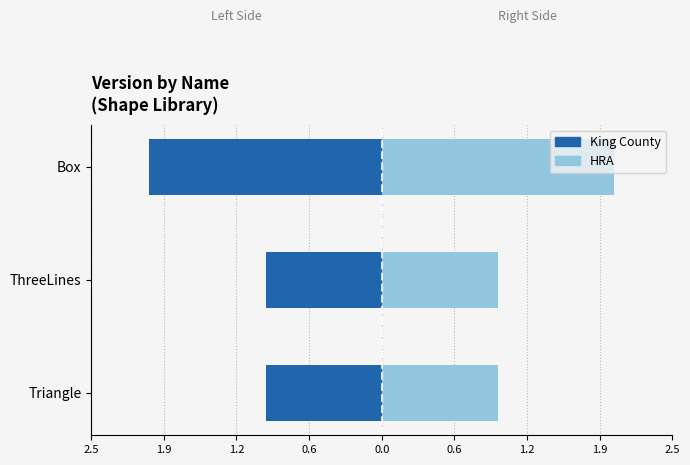

What is the sum of all HRA values?

4